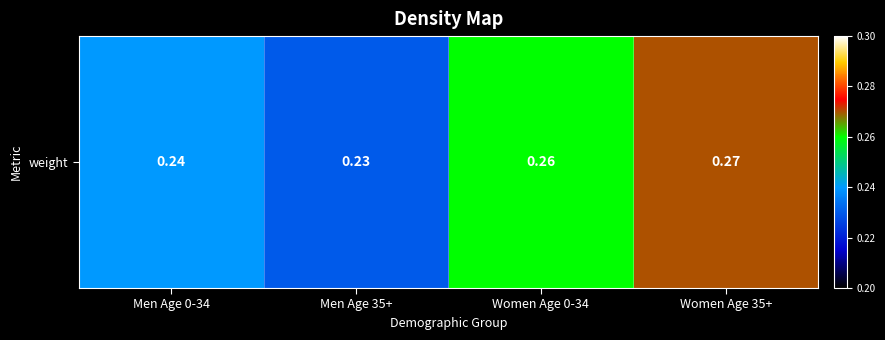

Rank the categories by value from highest to lowest.

Women Age 35+, Women Age 0-34, Men Age 0-34, Men Age 35+